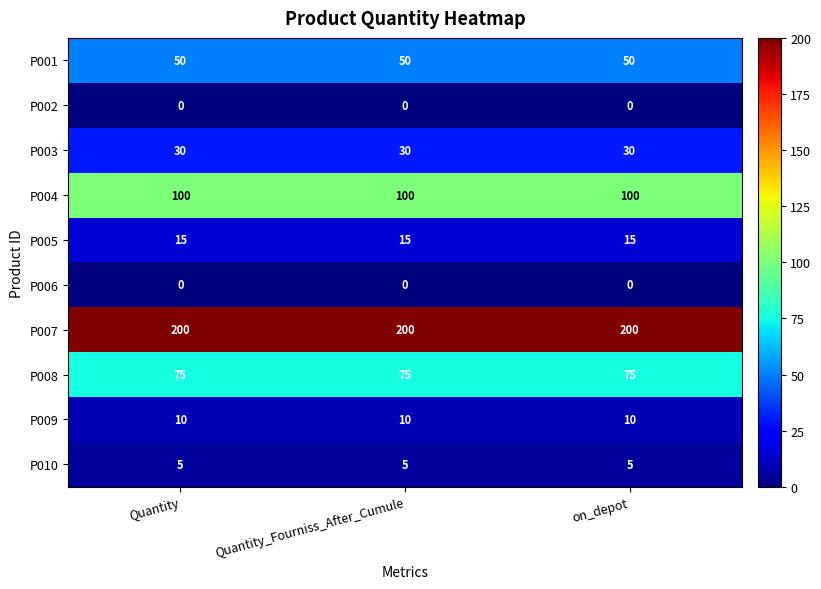

What is the total value across all series at on_depot?

485